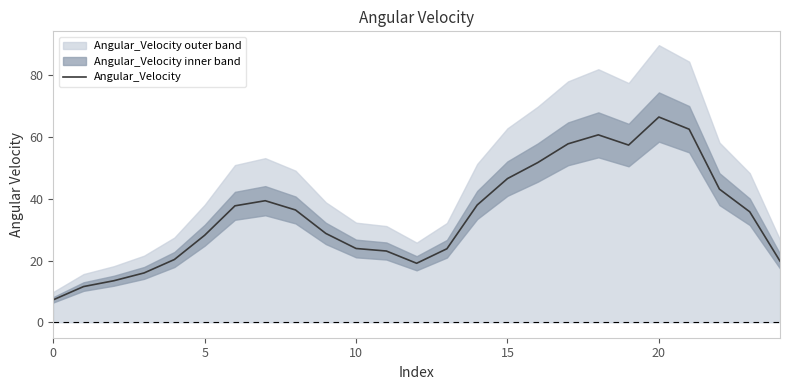

What is the change in value from 11 to 16?

+28.6